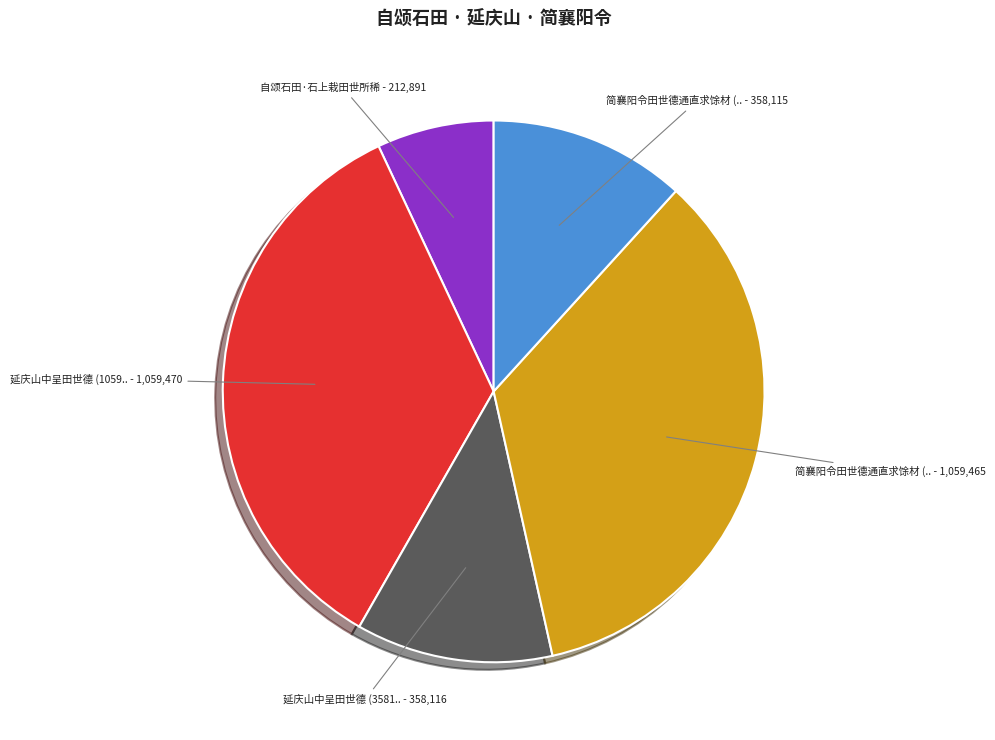

Is there a majority slice in this chart?

No